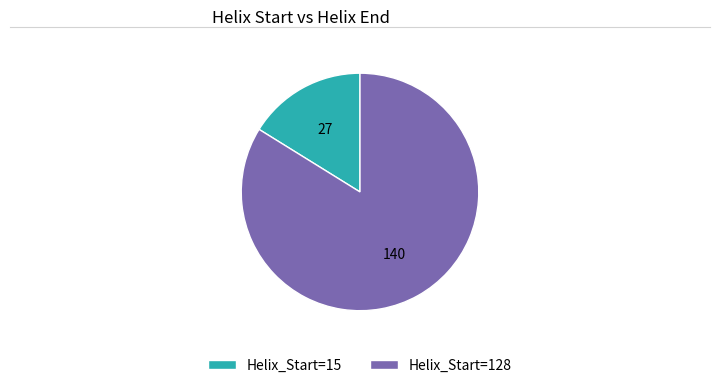

Which has a higher value, Helix_Start=128 or Helix_Start=15?

Helix_Start=128